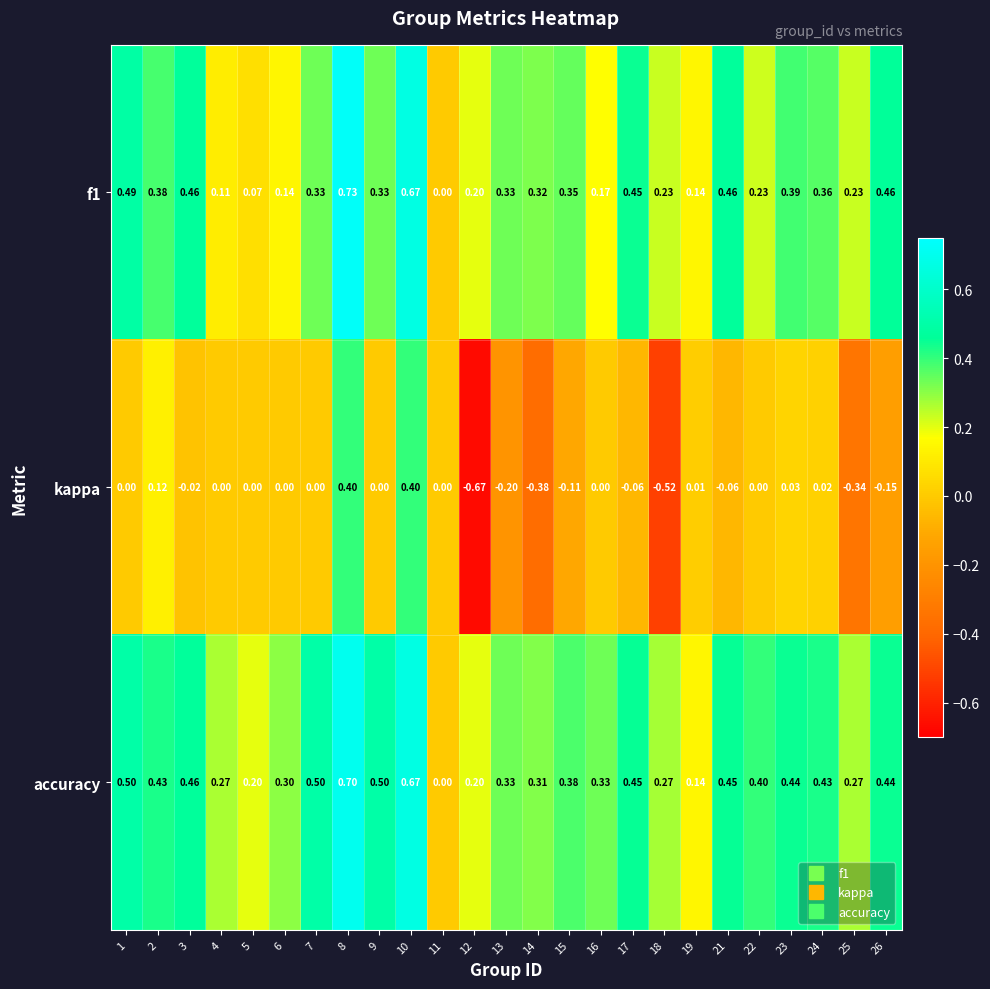

Between 2 and 8, which series saw the biggest shift?

f1